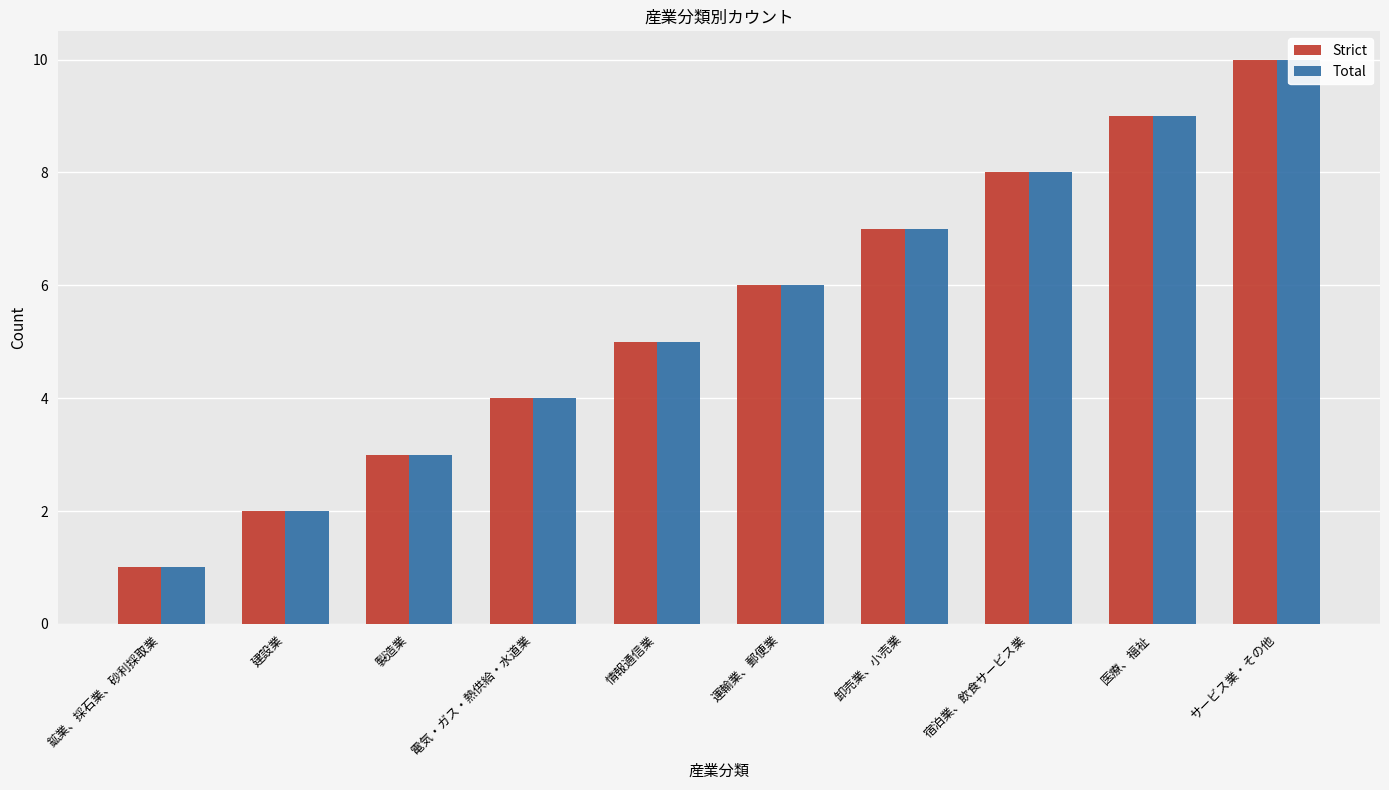

What is the total value across all series at 電気・ガス・熱供給・水道業?

8